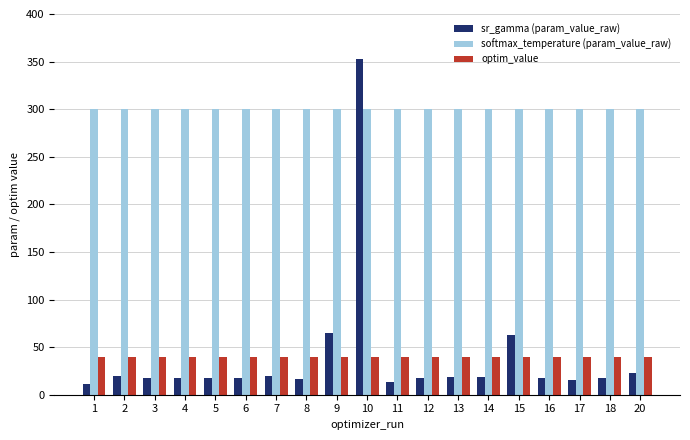

At 17, list the series in order from smallest to largest.

sr_gamma (param_value_raw), optim_value, softmax_temperature (param_value_raw)